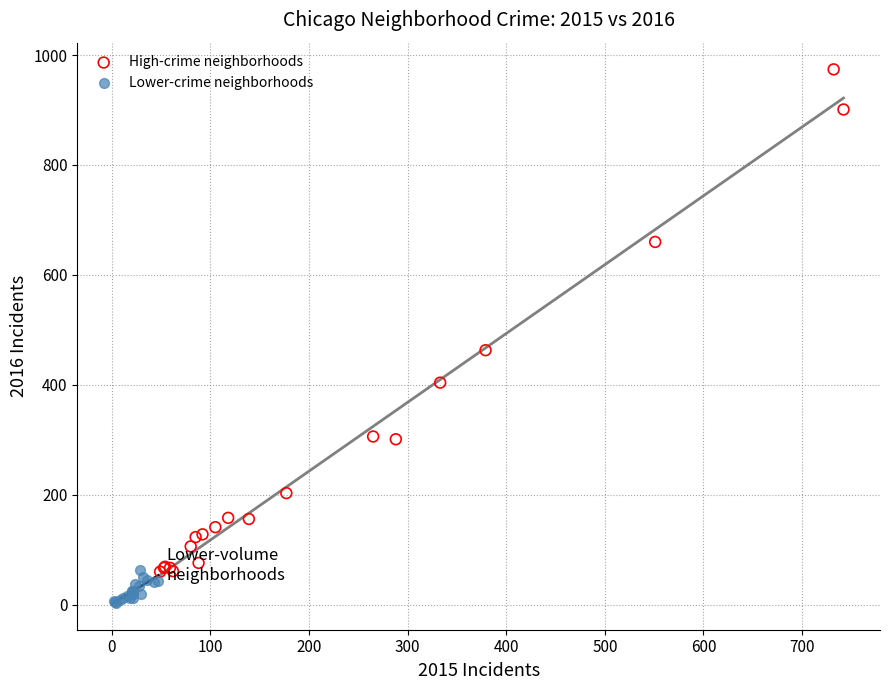

Which series reaches the minimum Y coordinate?

Lower-crime neighborhoods